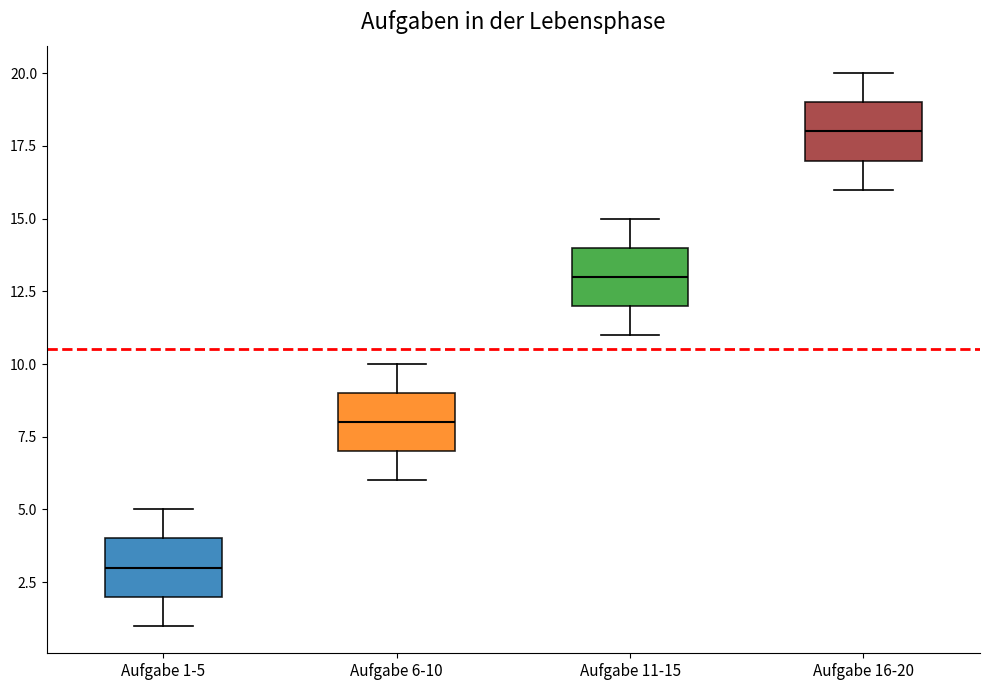

Where does the upper whisker of the box for Aufgabe 6-10 end on the y-axis? The values are not printed on the chart, so give them approximately, as read against the axis.

10